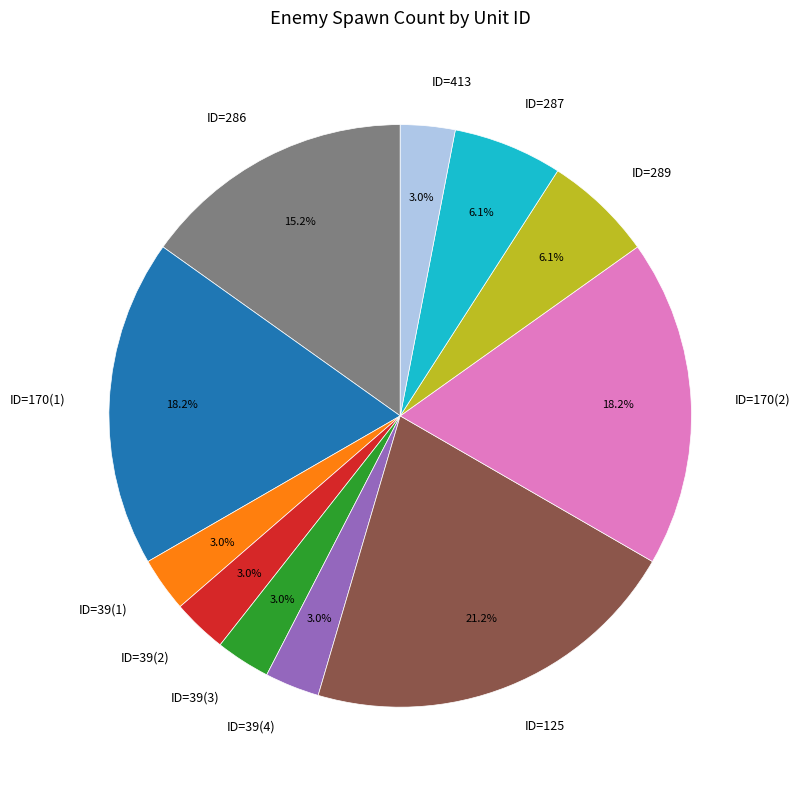

Does any single category account for the majority?

No